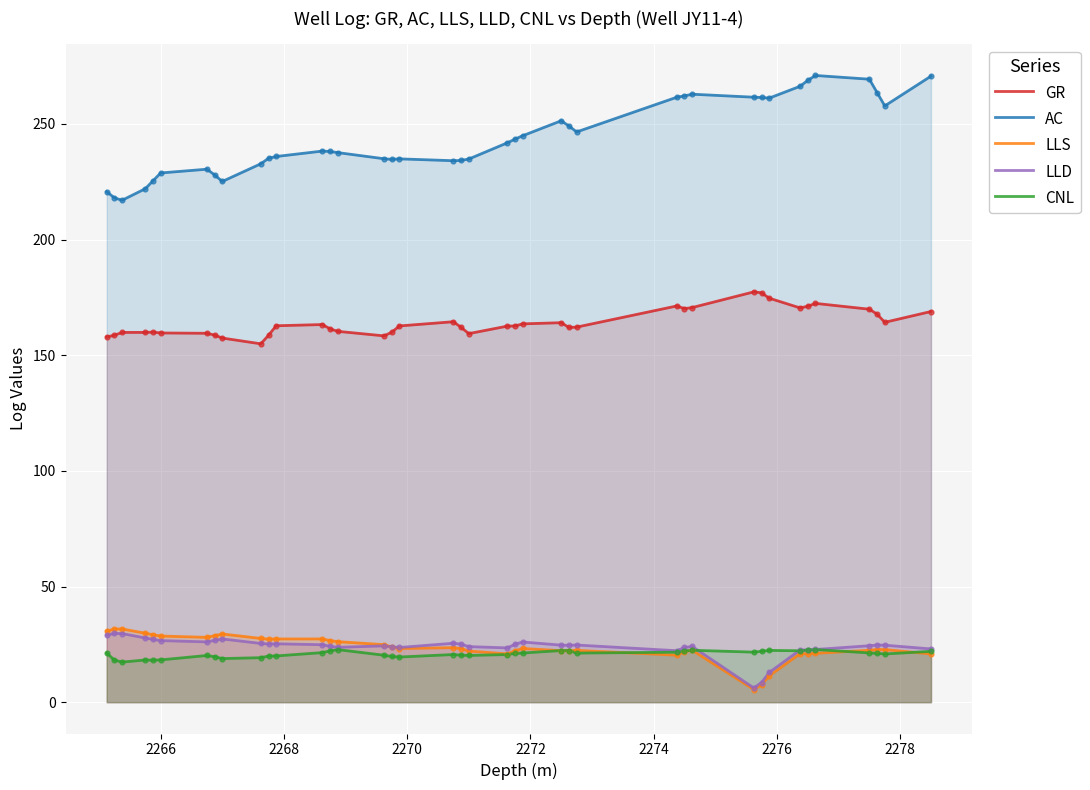

Which series has the largest total across all categories?

AC